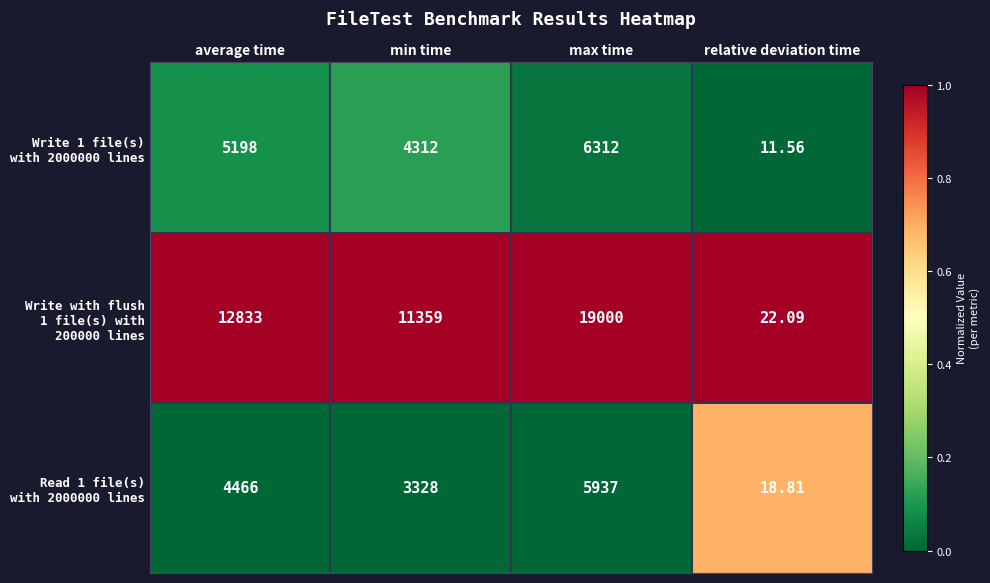

Which category has the highest value across all series?

max time